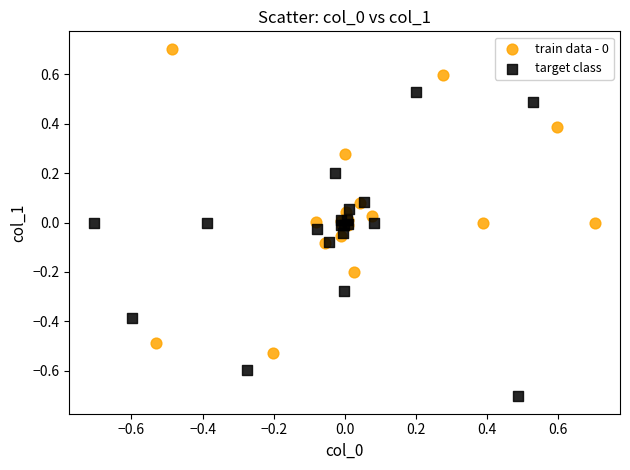

Which series reaches the minimum Y coordinate?

target class